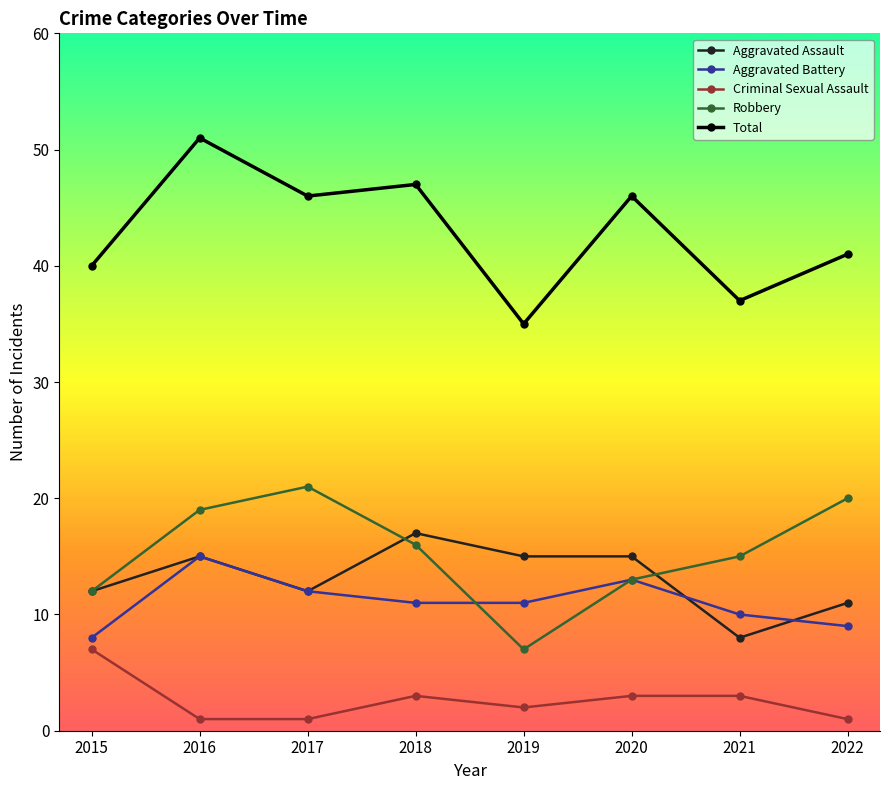

What is the approximate value of Aggravated Battery at 2019?

11